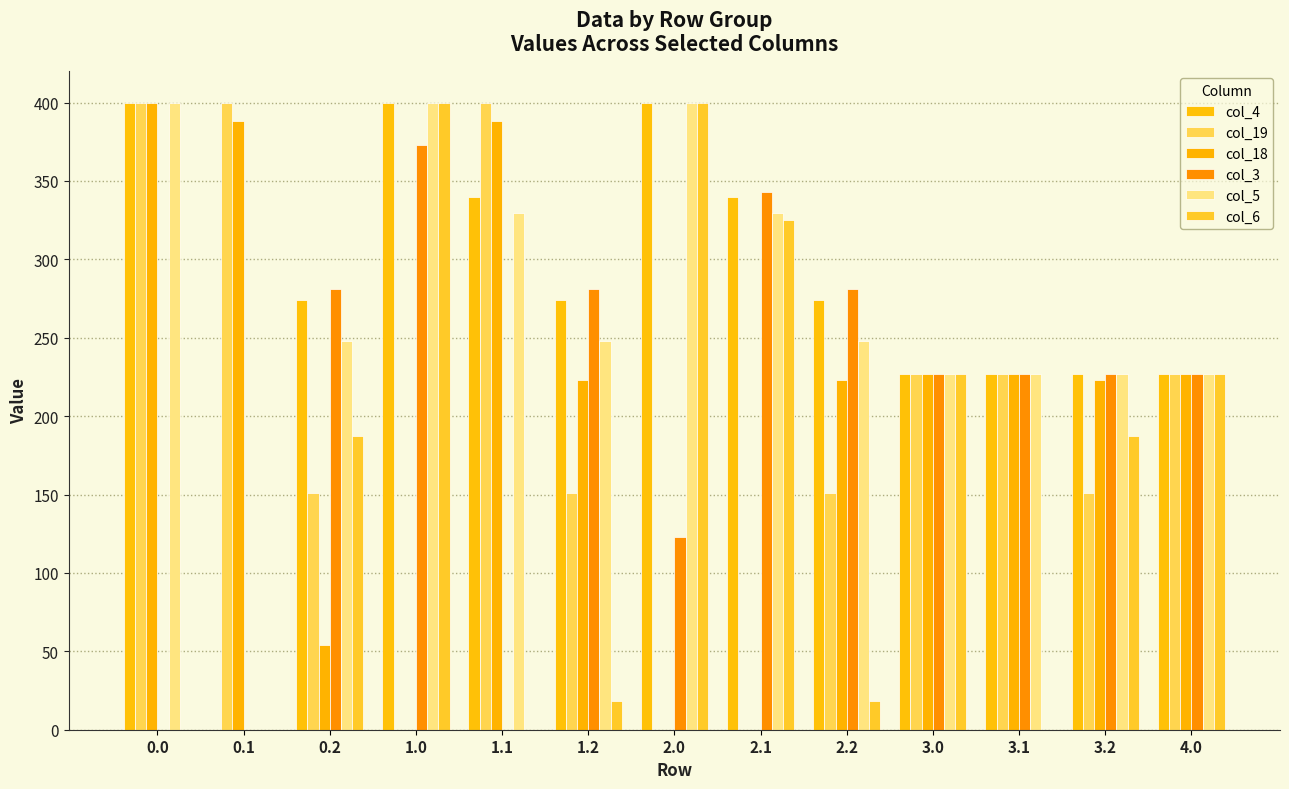

Reading left to right, what are all the values shown in this chart?

col_4: 0.0=400.0	0.1=0.0	0.2=274.4	1.0=400.0	1.1=339.6	1.2=274.4	2.0=400.0	2.1=339.6	2.2=274.4	3.0=227.0	3.1=227.0	3.2=227.0	4.0=227.0
col_19: 0.0=400.0	0.1=399.7	0.2=151.1	1.0=0.0	1.1=399.7	1.2=151.1	2.0=0.0	2.1=0.0	2.2=151.1	3.0=227.0	3.1=227.0	3.2=151.1	4.0=227.0
col_18: 0.0=400.0	0.1=388.5	0.2=54.1	1.0=0.0	1.1=388.5	1.2=223.1	2.0=0.0	2.1=0.0	2.2=223.1	3.0=227.0	3.1=227.0	3.2=223.1	4.0=227.0
col_3: 0.0=0.0	0.1=0.0	0.2=281.0	1.0=373.2	1.1=0.0	1.2=281.0	2.0=122.9	2.1=342.7	2.2=281.0	3.0=227.0	3.1=227.0	3.2=227.0	4.0=227.0
col_5: 0.0=400.0	0.1=0.0	0.2=248.1	1.0=400.0	1.1=329.5	1.2=248.1	2.0=400.0	2.1=329.5	2.2=248.1	3.0=227.0	3.1=227.0	3.2=227.0	4.0=227.0
col_6: 0.0=0.0	0.1=0.0	0.2=187.1	1.0=400.0	1.1=0.0	1.2=18.0	2.0=400.0	2.1=325.1	2.2=18.0	3.0=227.0	3.1=0.0	3.2=187.1	4.0=227.0